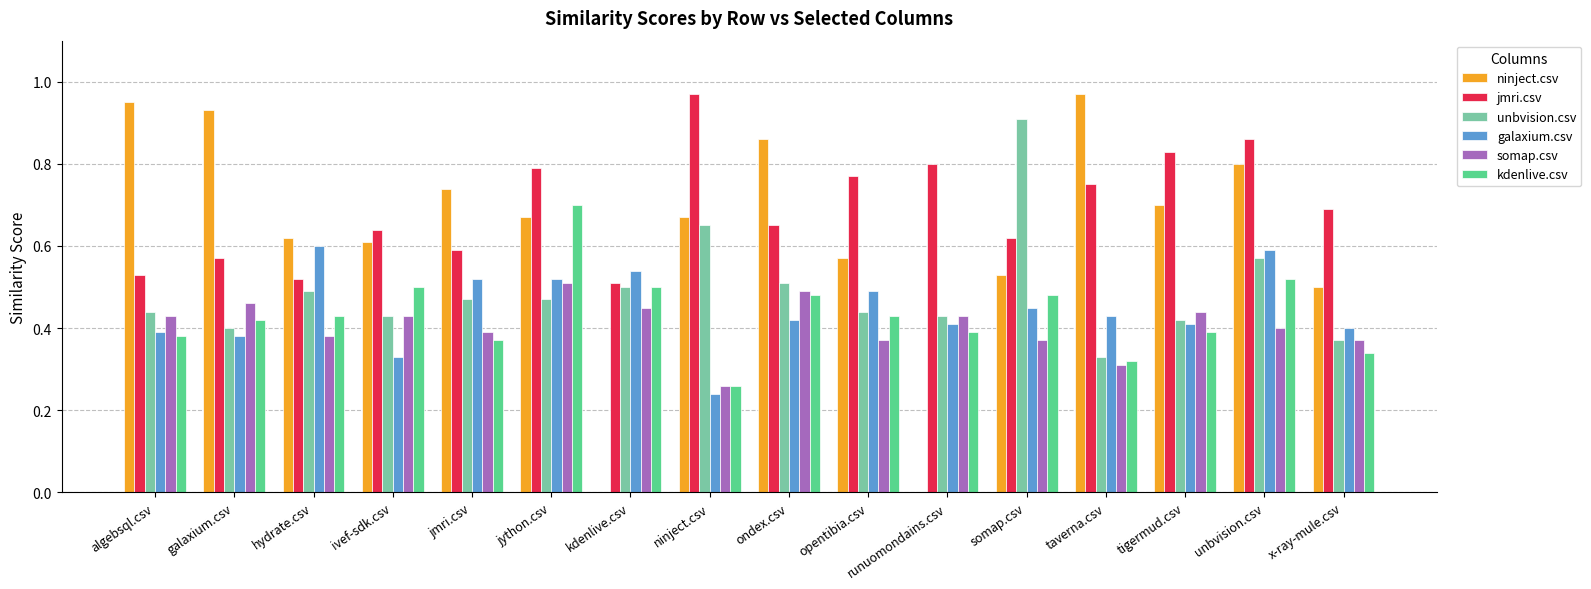

What is the total value across all series at tigermud.csv?

3.2